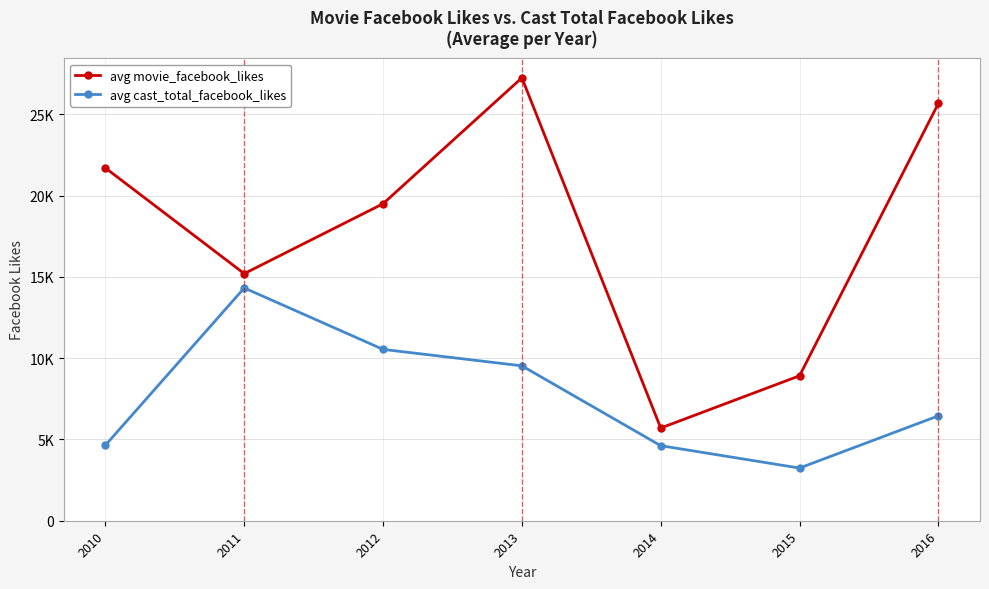

At which label does avg movie_facebook_likes reach its minimum?

2014